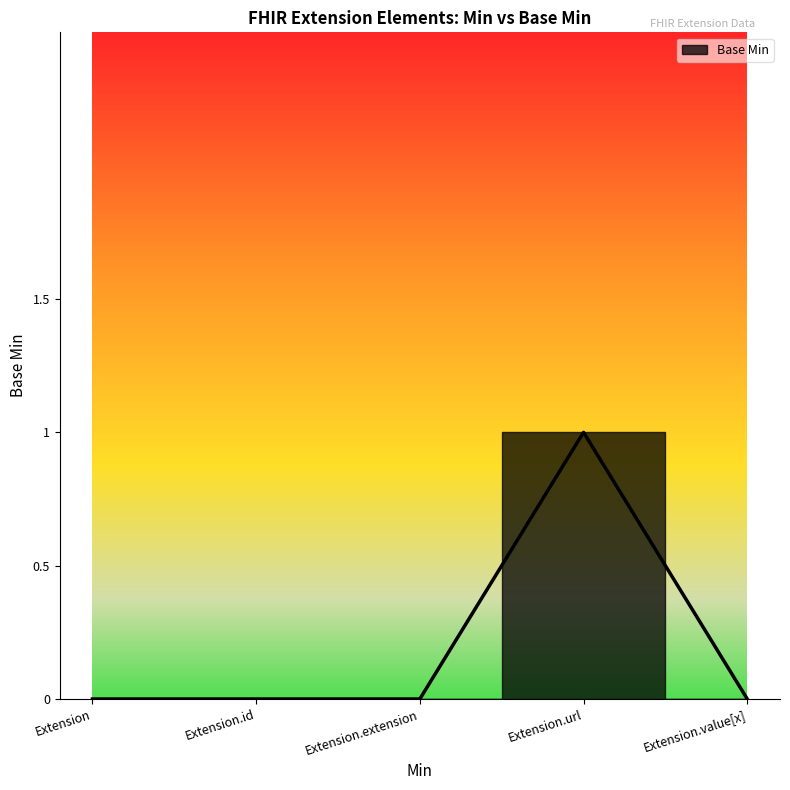

What is the label of the 1st point from the right?

Extension.value[x]